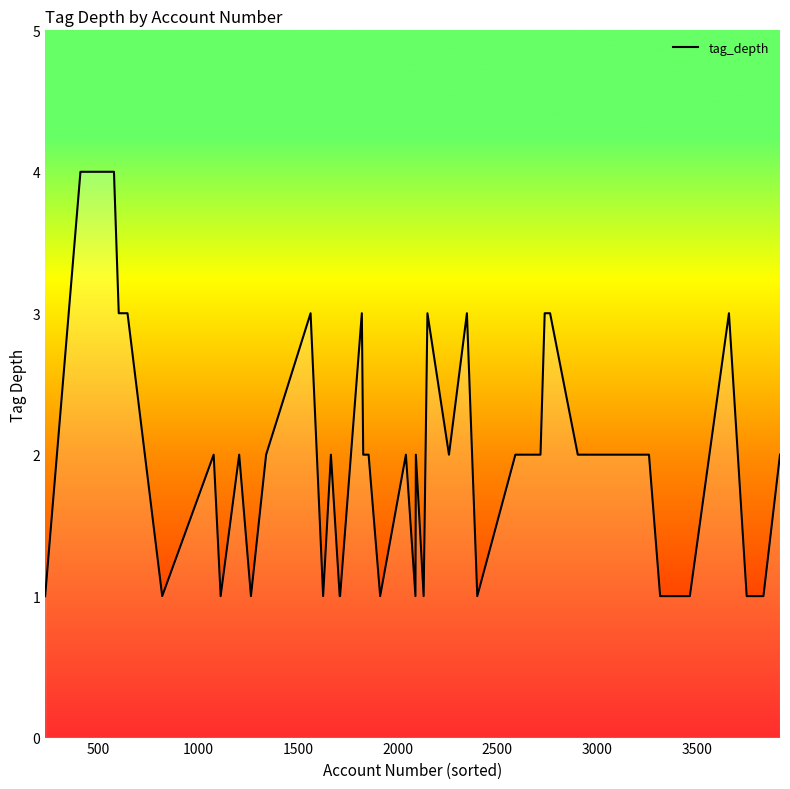

True or false: there are more than 2 points higher than both neighbors.

True